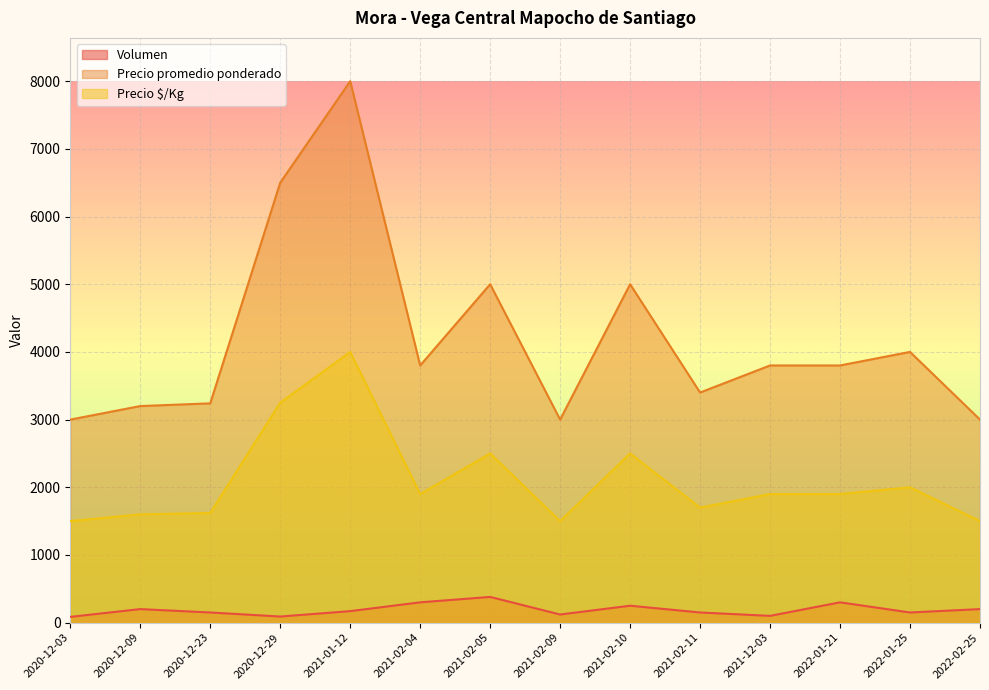

In Volumen, how many points are lower than both neighbors (excluding endpoints)?

4